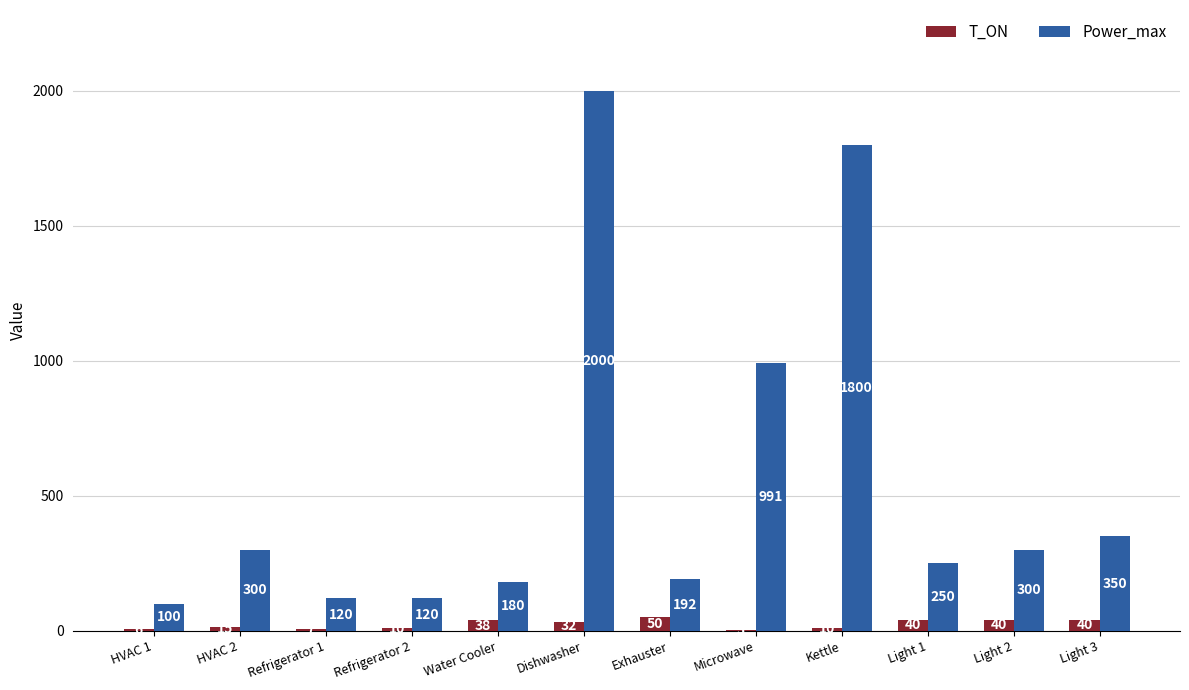

Which series has the largest total across all categories?

Power_max